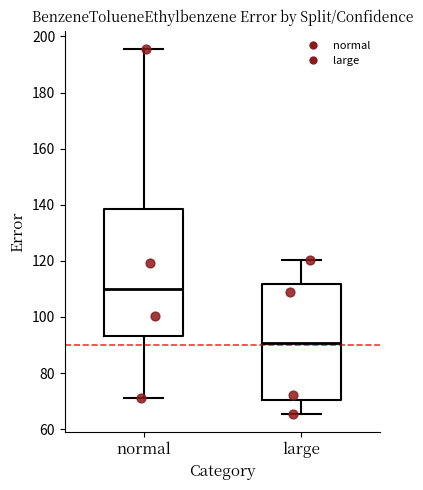

Reading left to right, transcribe this box plot: for each box, give where its median line is, the range the box spans, and where its two whiskers end, as read against the y-axis. The values are not printed on the chart, so give them approximately, as read against the axis.

normal: median 110, box 94 to 138, whiskers 72 to 196
large: median 90, box 70 to 112, whiskers 66 to 120